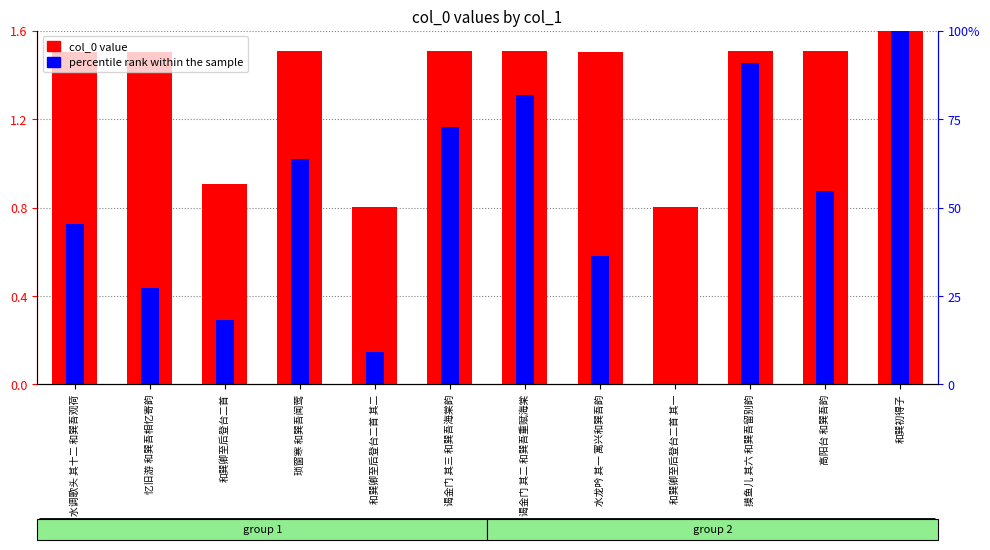

Rank the series by their maximum value, from highest to lowest.

col_0 scaled, percentile rank within the sample